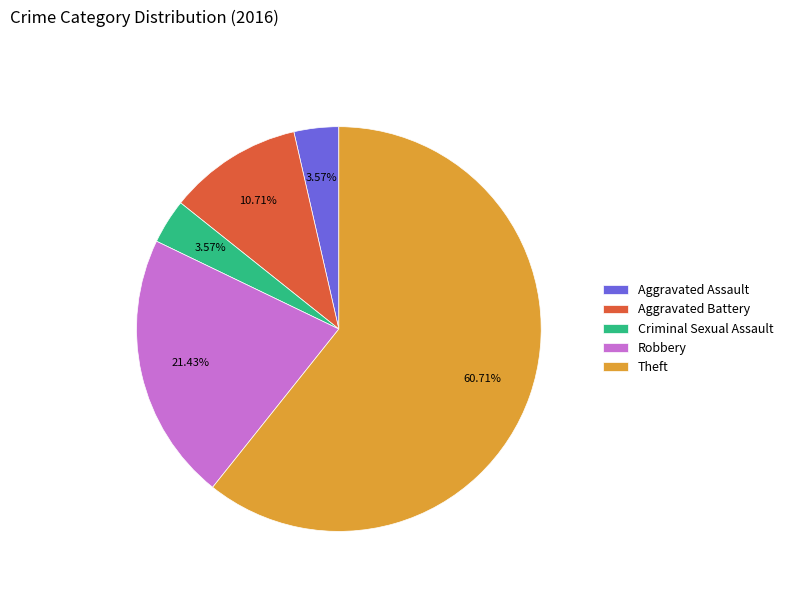

How many slices are in this pie chart?

5